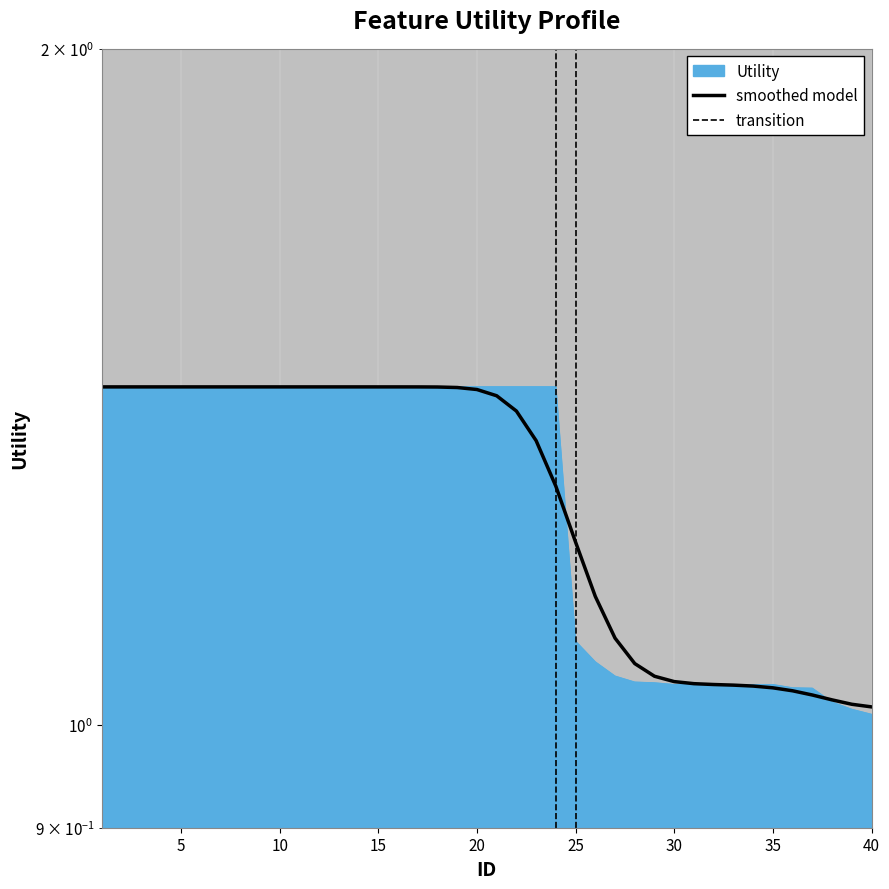

What is the greatest value displayed?

1.4